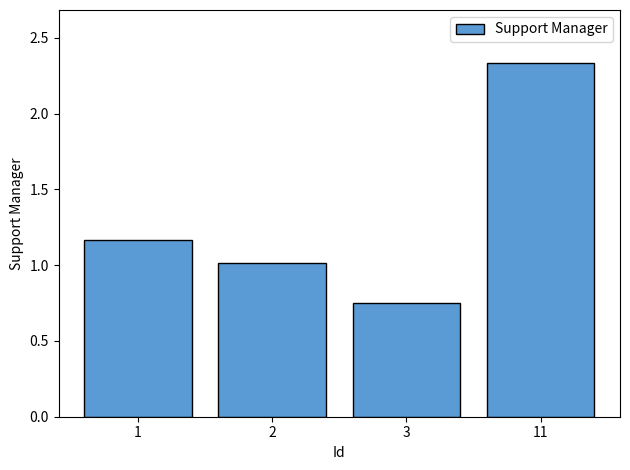

True or false: the data shows 0.3 at 3.

False